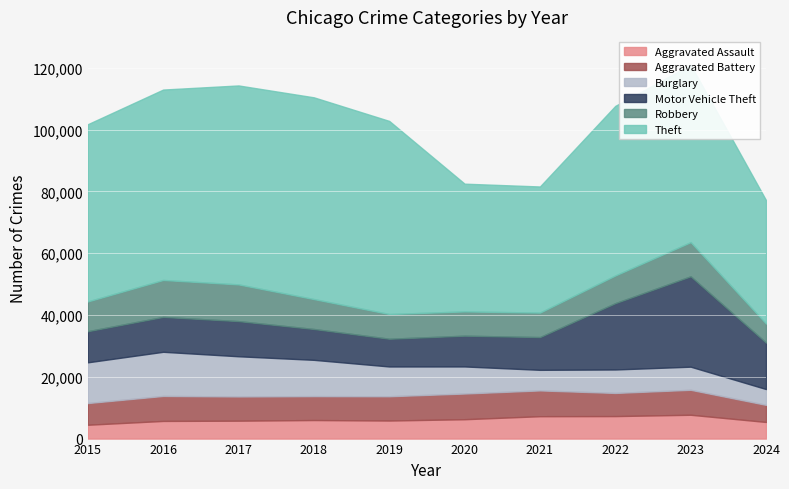

At which category does Robbery reach its first local peak?

2016